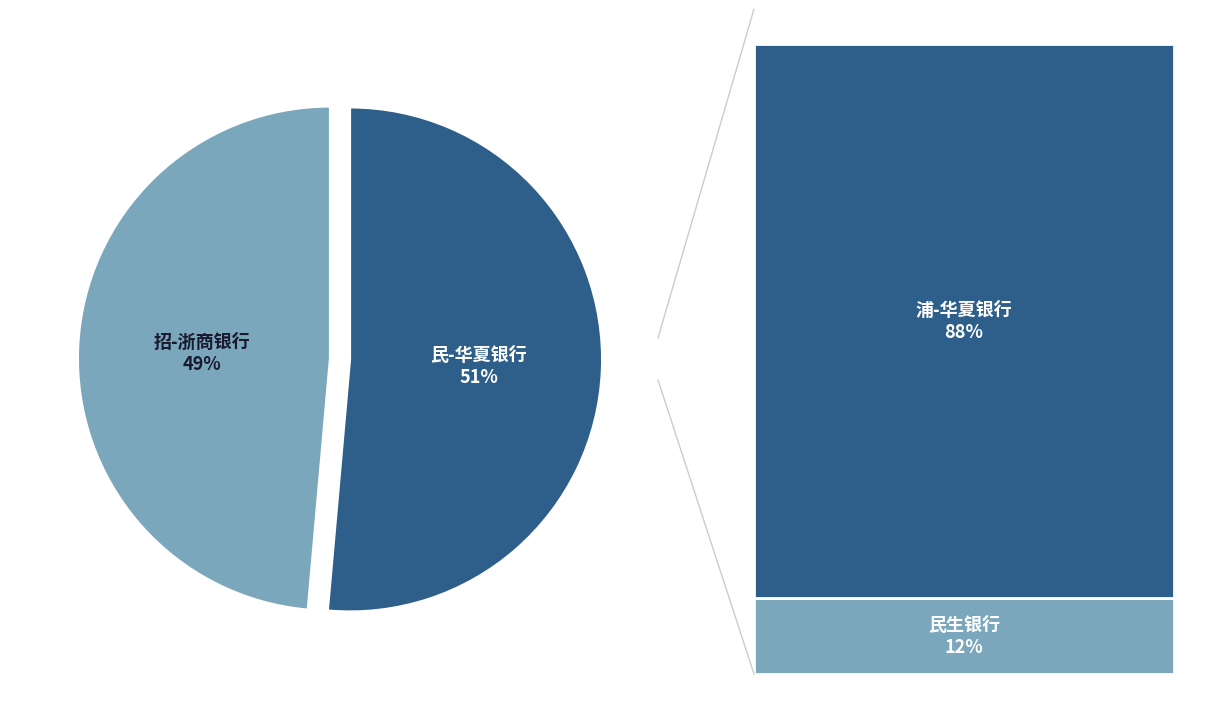

Does any single category account for the majority?

Yes